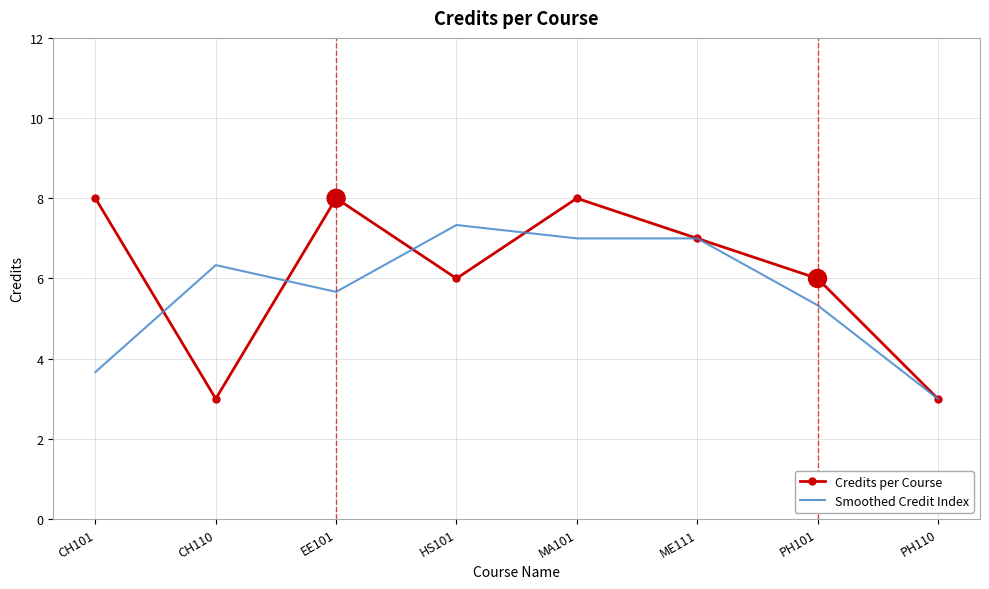

Between EE101 and MA101, which series saw the biggest shift?

Smoothed Credit Index